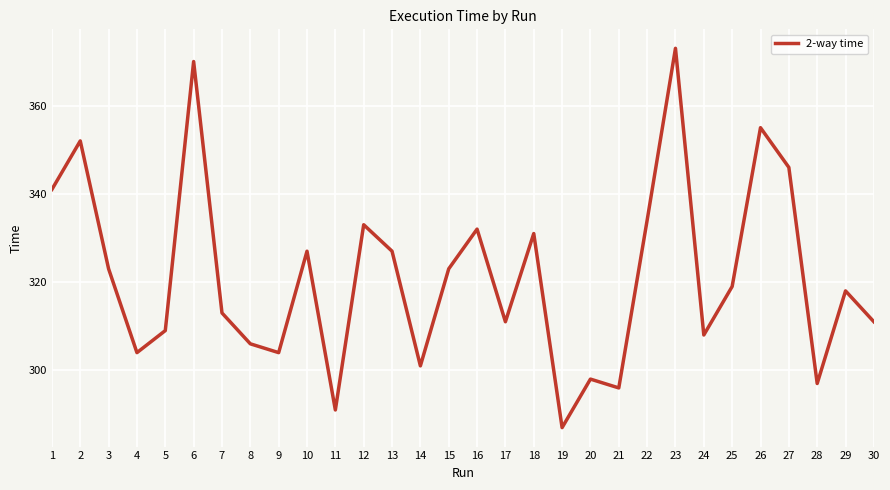

What is the difference between the maximum and minimum values?

86